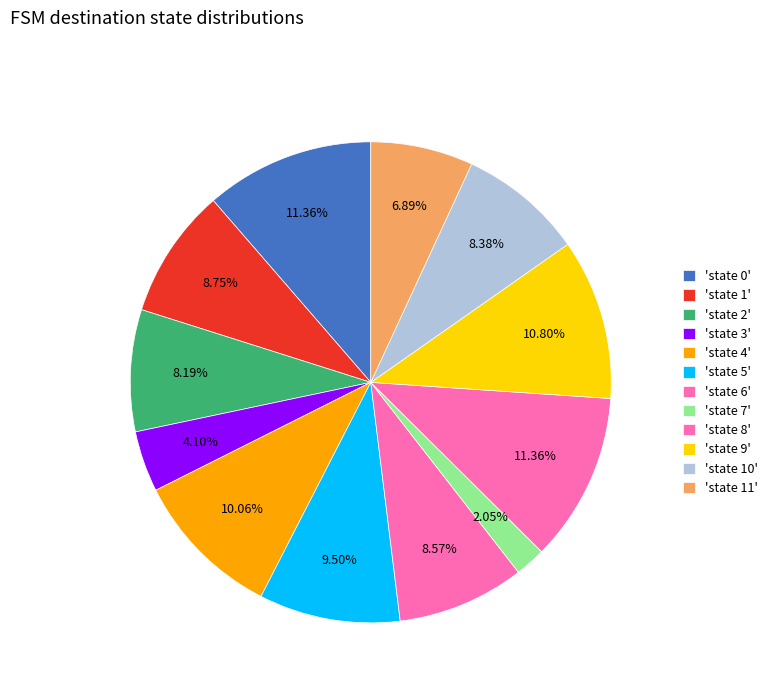

How many slices are in this pie chart?

12